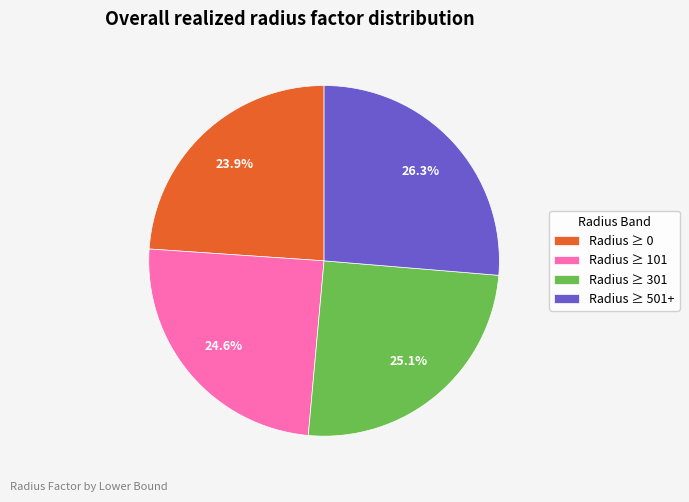

Is there a majority slice in this chart?

No